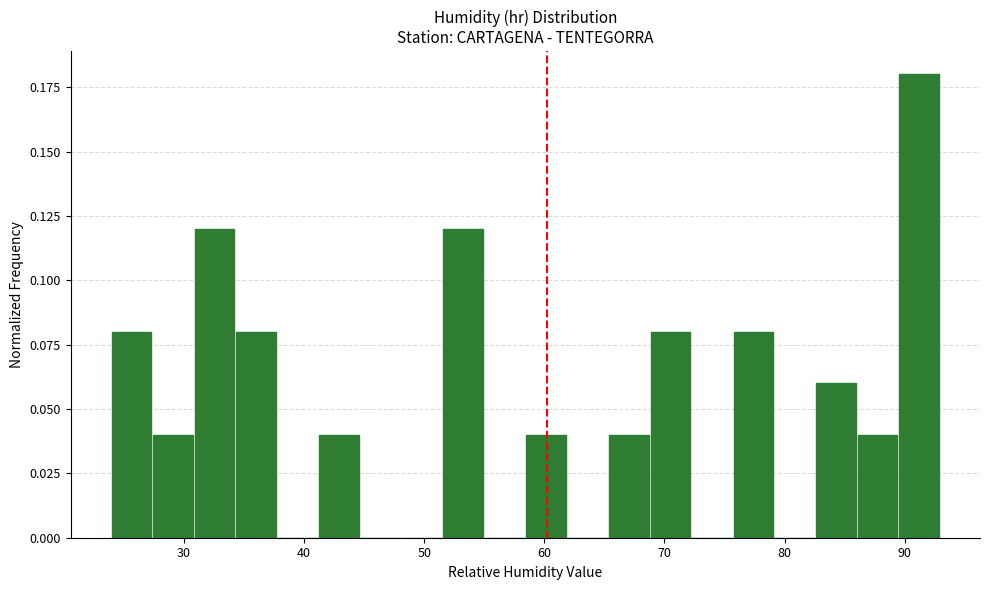

Around what value on the x-axis is the tallest bar? Give the approximate position of its centre, as read against the axis.

91